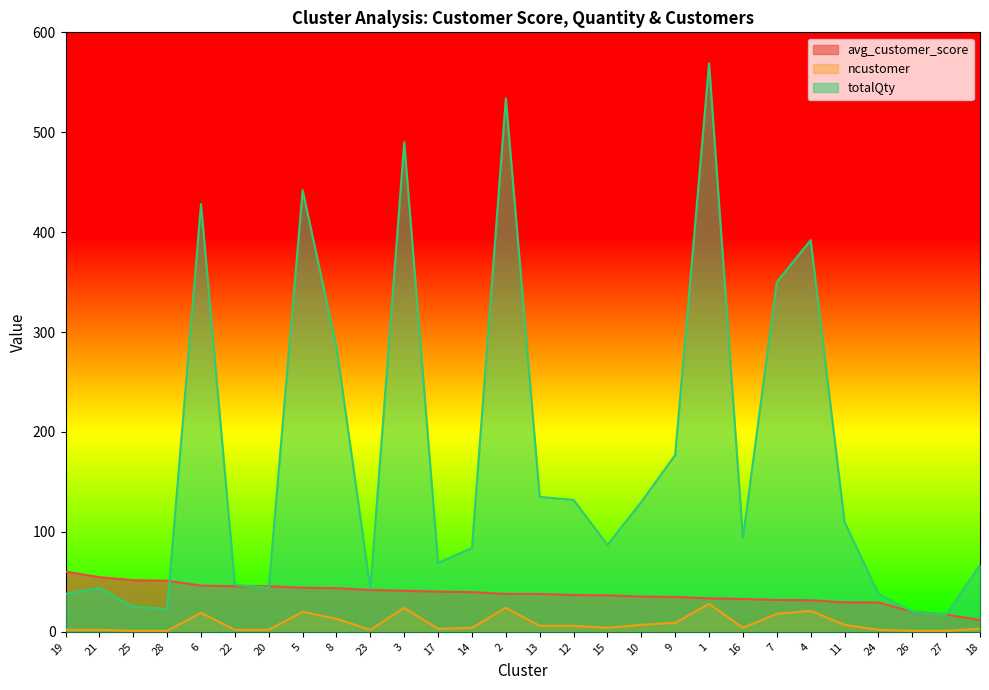

Between 4 and 20, which is larger?

20